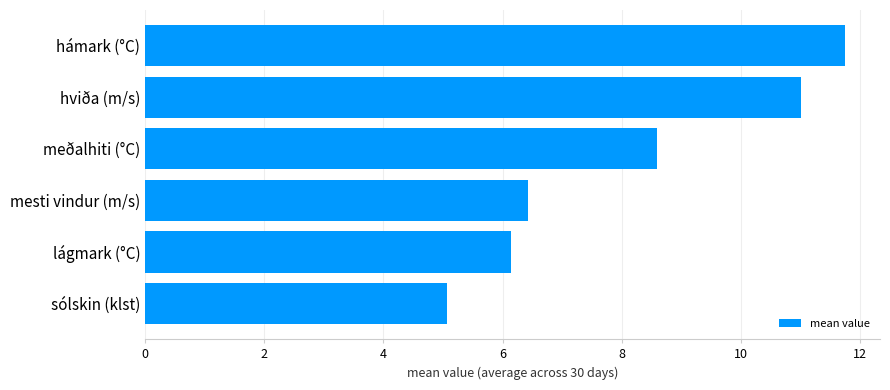

What is the difference between the maximum and minimum values?

6.7